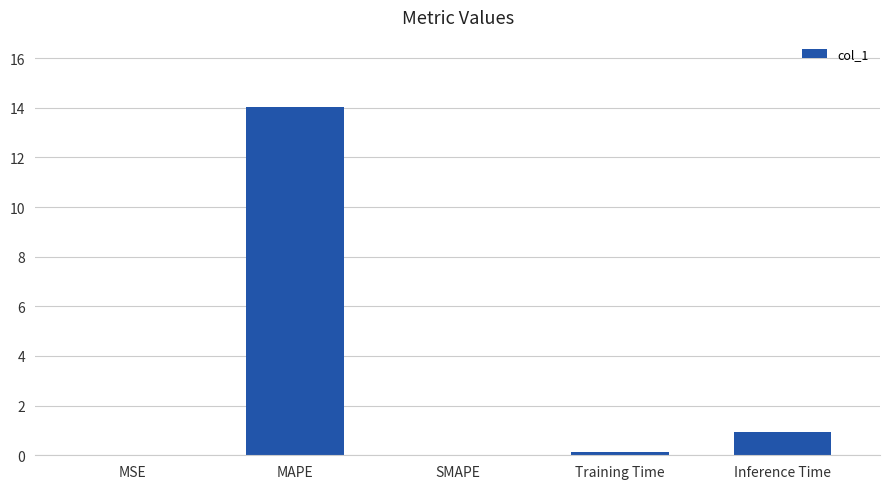

Are the bars horizontal?

No